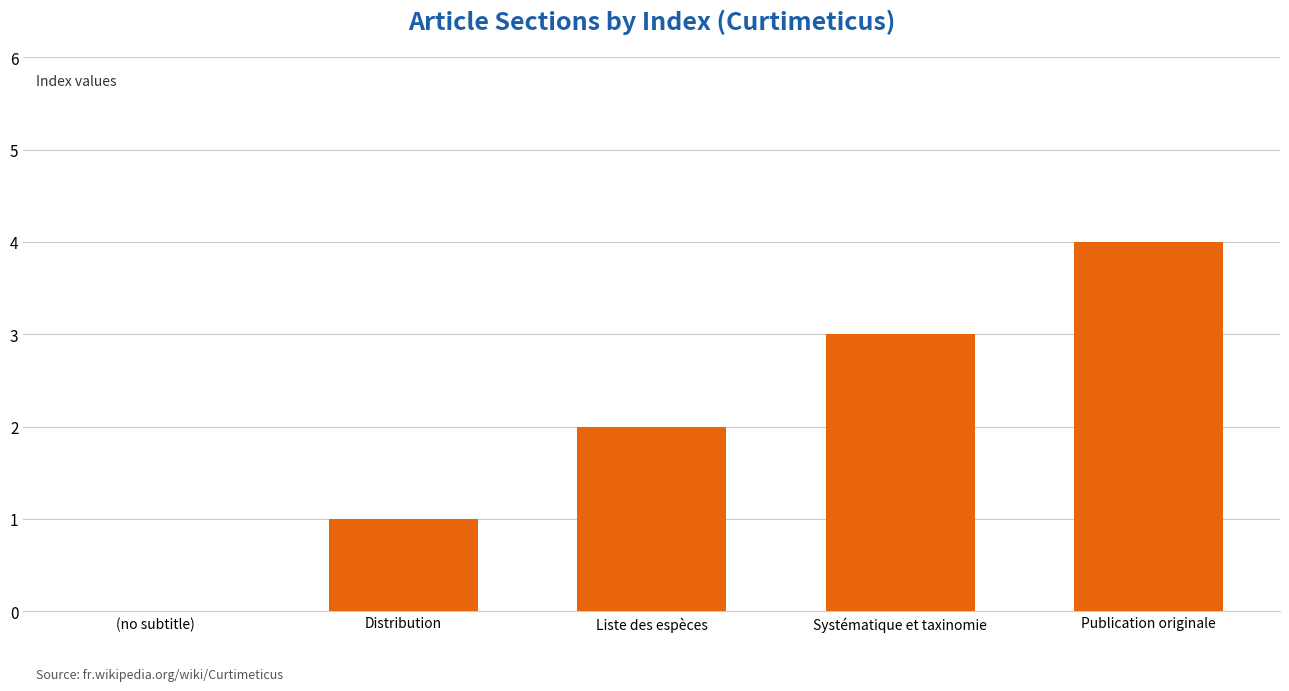

Is it true that the value at (no subtitle) is 0?

True